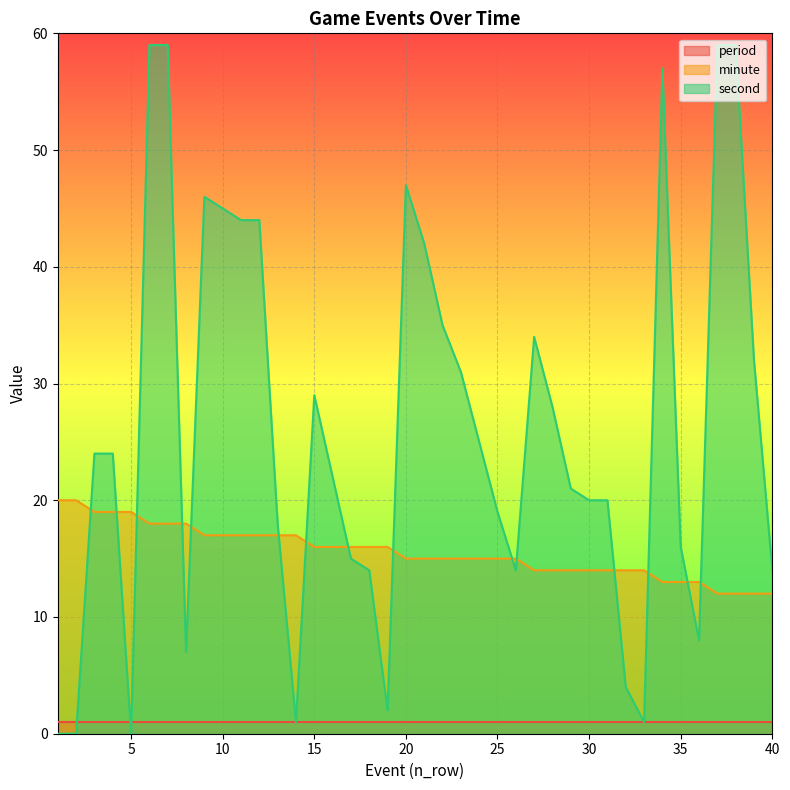

Which has a higher value, 28 or 20?

20